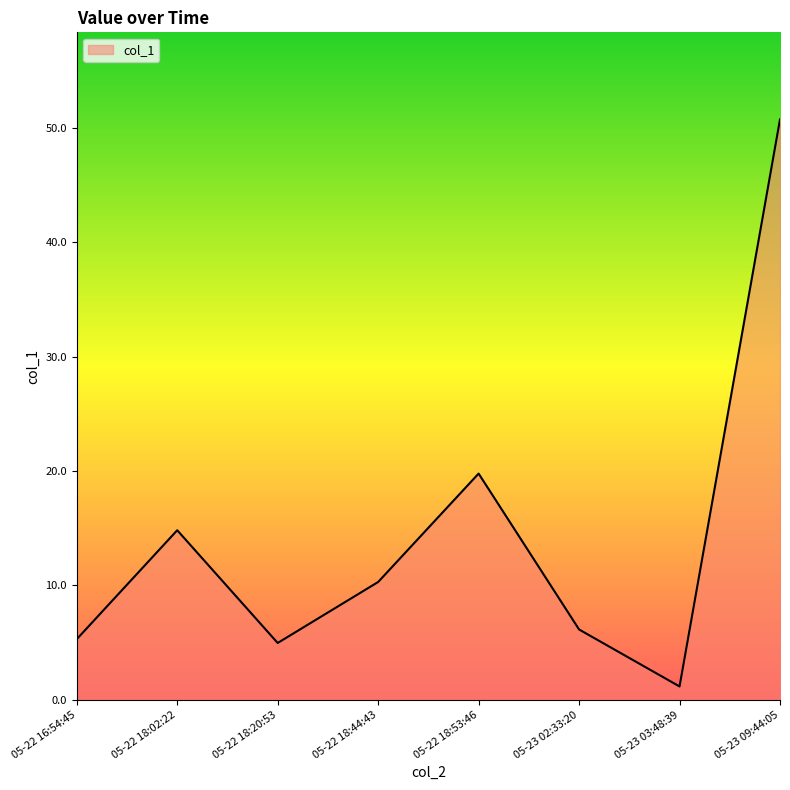

What is the difference between the second highest and minimum values?

18.6